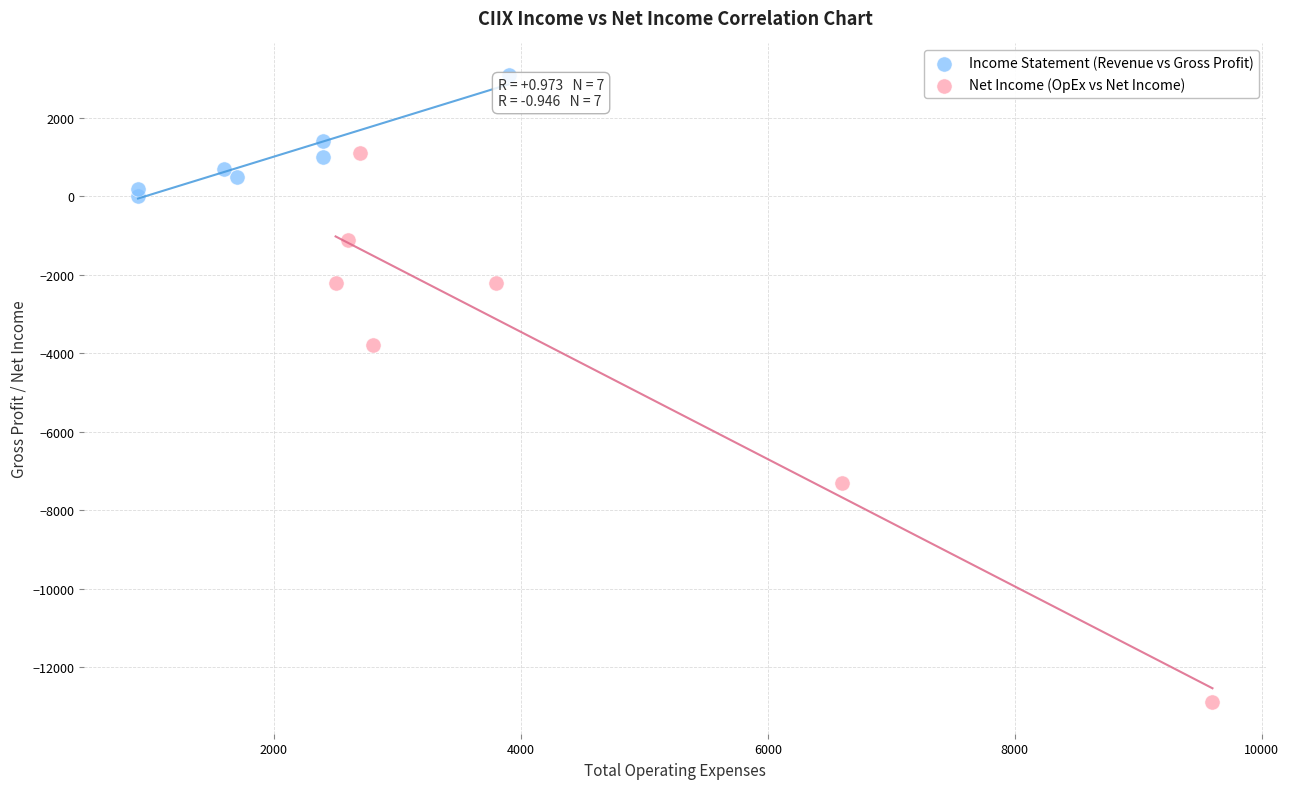

Which series contains the lowest Y value?

Net Income (OpEx vs Net Income)